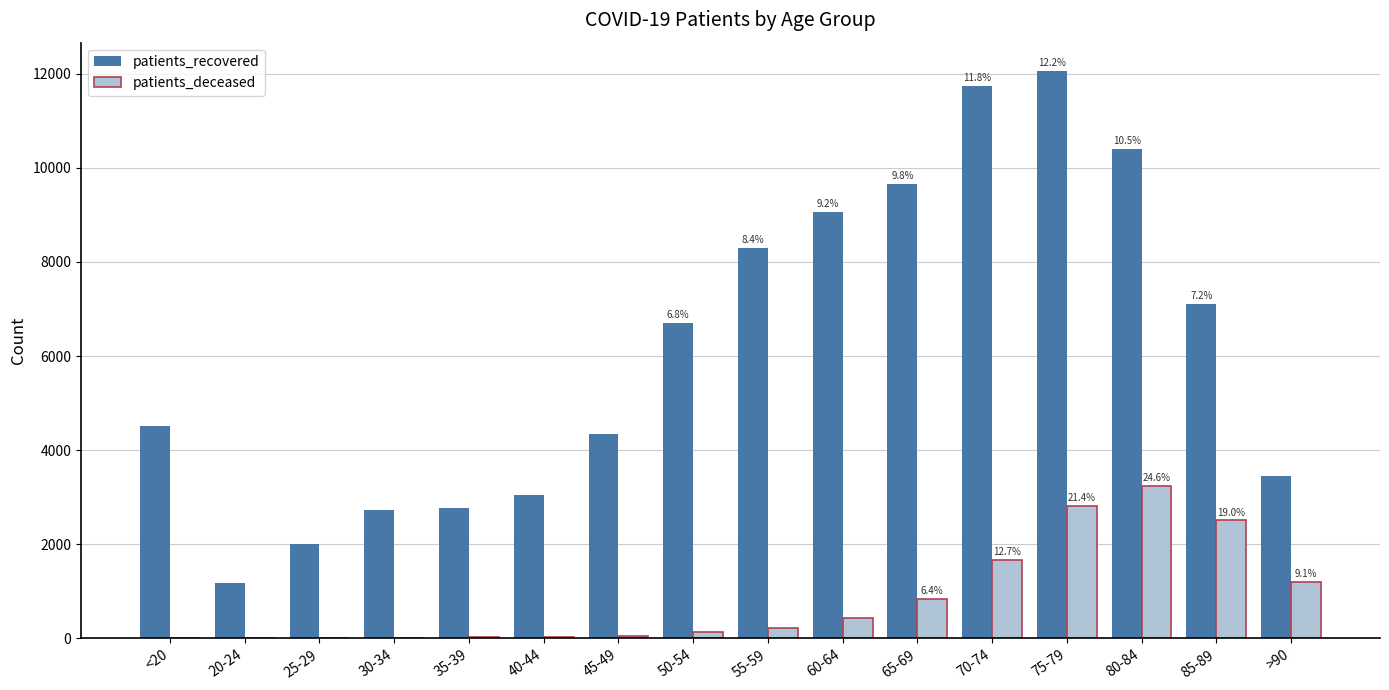

What is the sum of all patients_deceased values?

13155